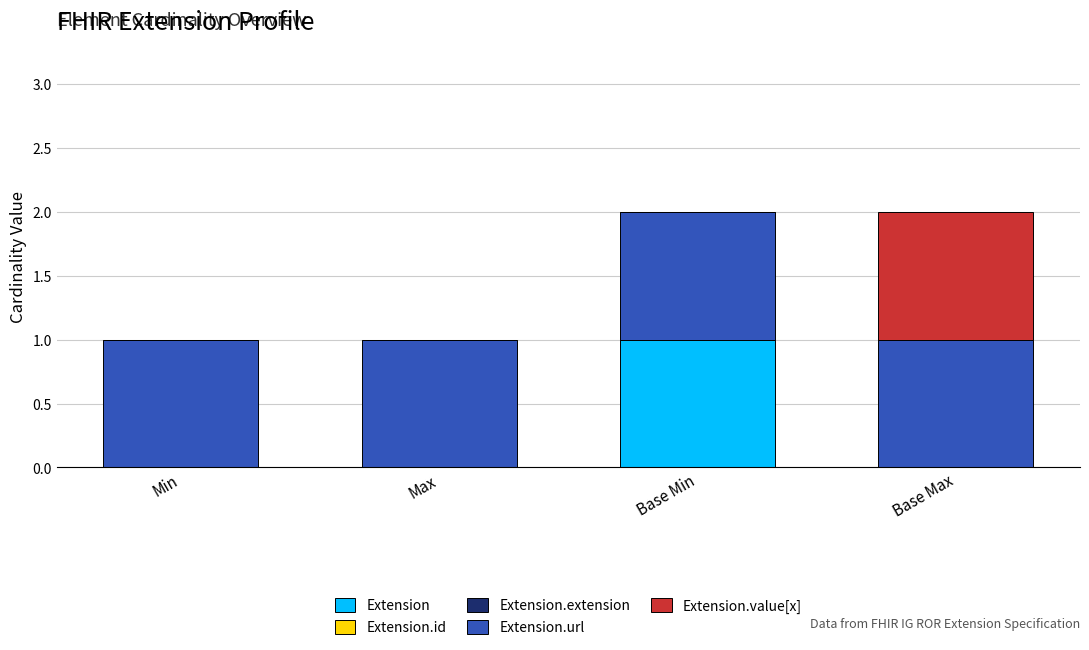

Is it true that Extension equals 0 at Max?

True